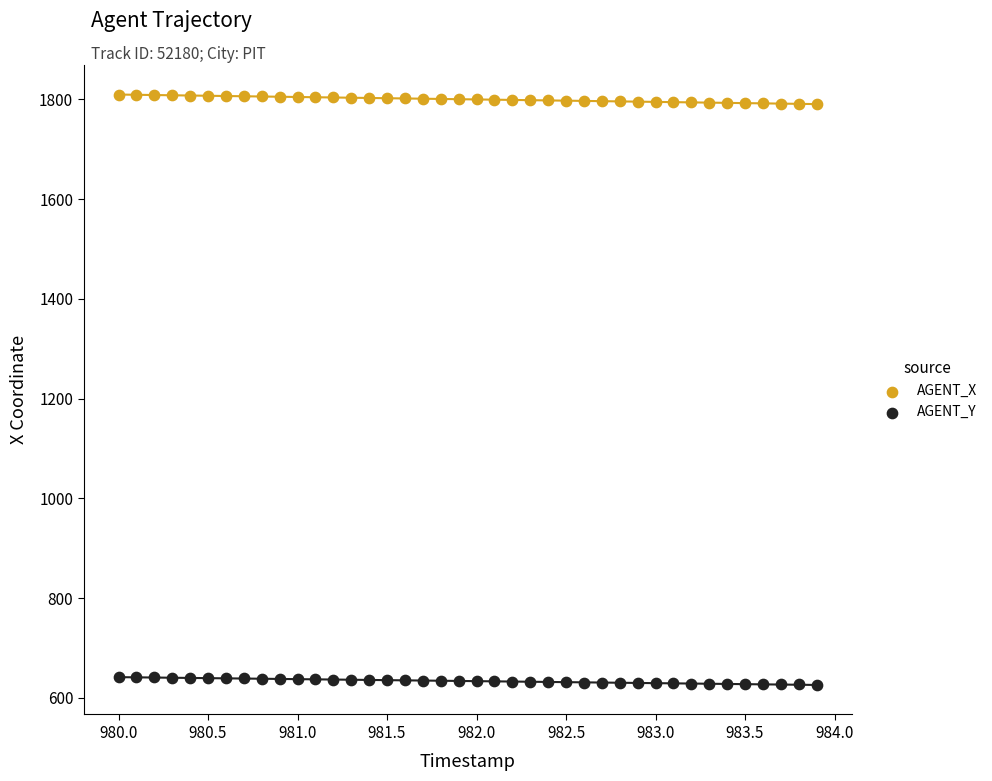

What is the X range (max minus min) for the scatter plot?

3.9